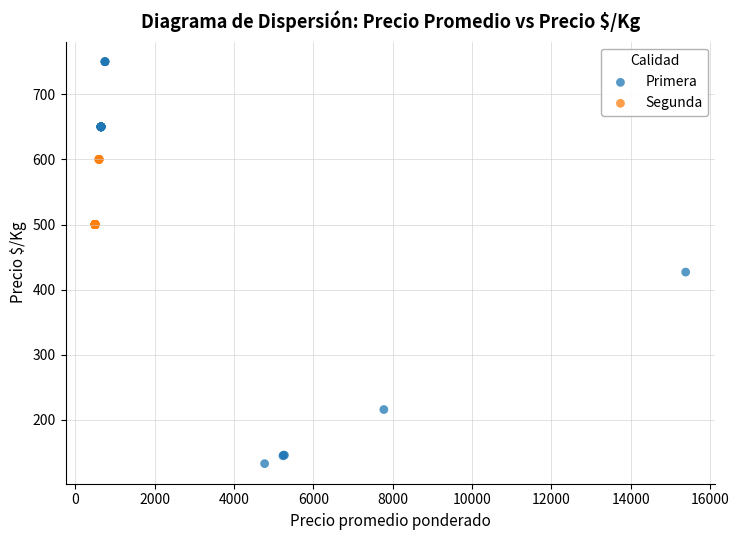

Which series contains the lowest Y value?

Primera